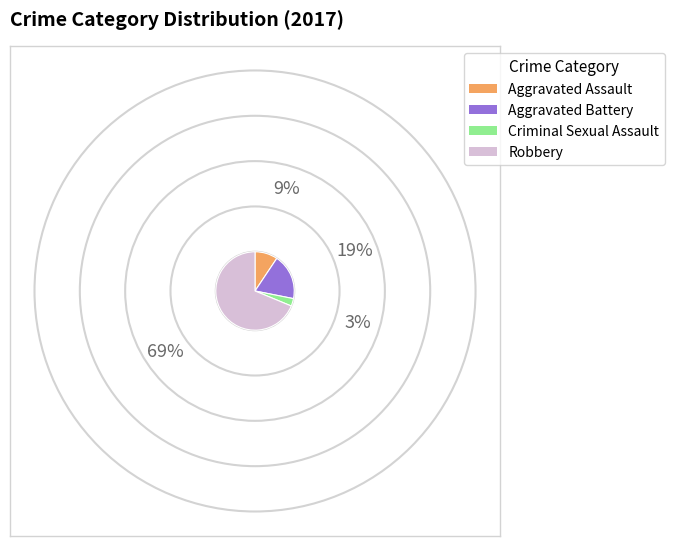

Rank the categories by value from highest to lowest.

Robbery, Aggravated Battery, Aggravated Assault, Criminal Sexual Assault